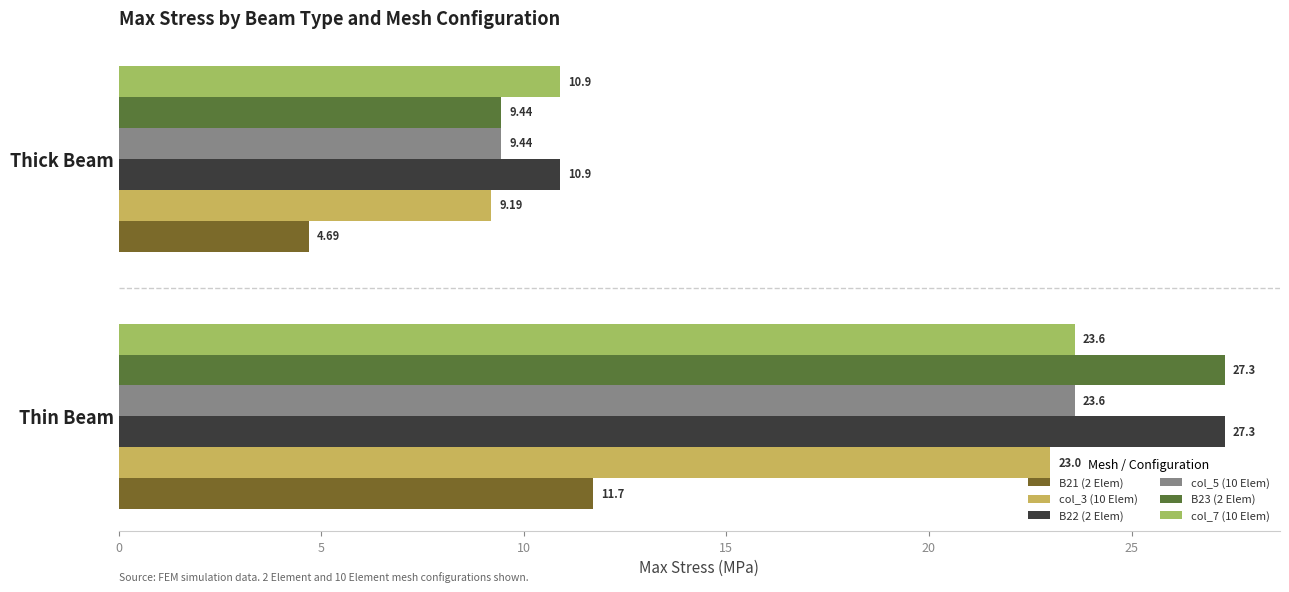

Rank the categories by B22 (2 Elem) value from highest to lowest.

Thin Beam, Thick Beam